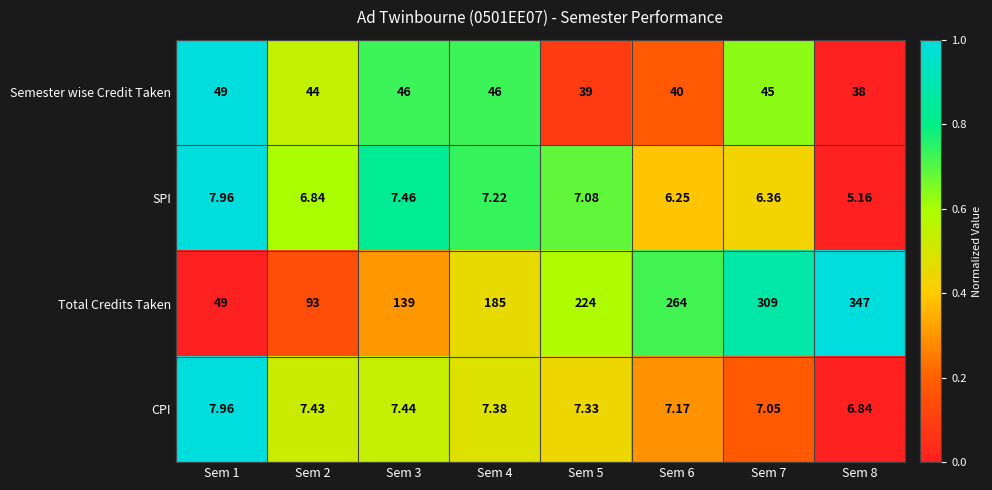

Which series has the widest spread of values?

Total Credits Taken